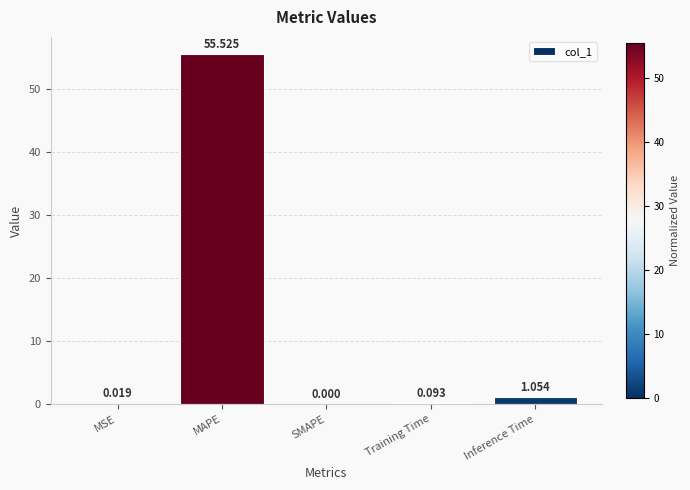

How many data points are above 0?

4